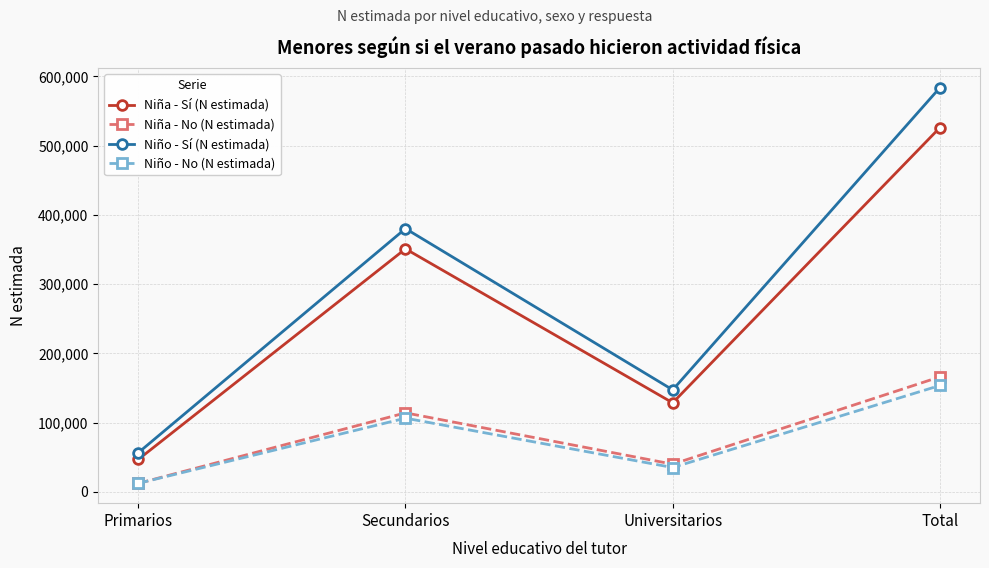

What is the greatest value displayed?

583776